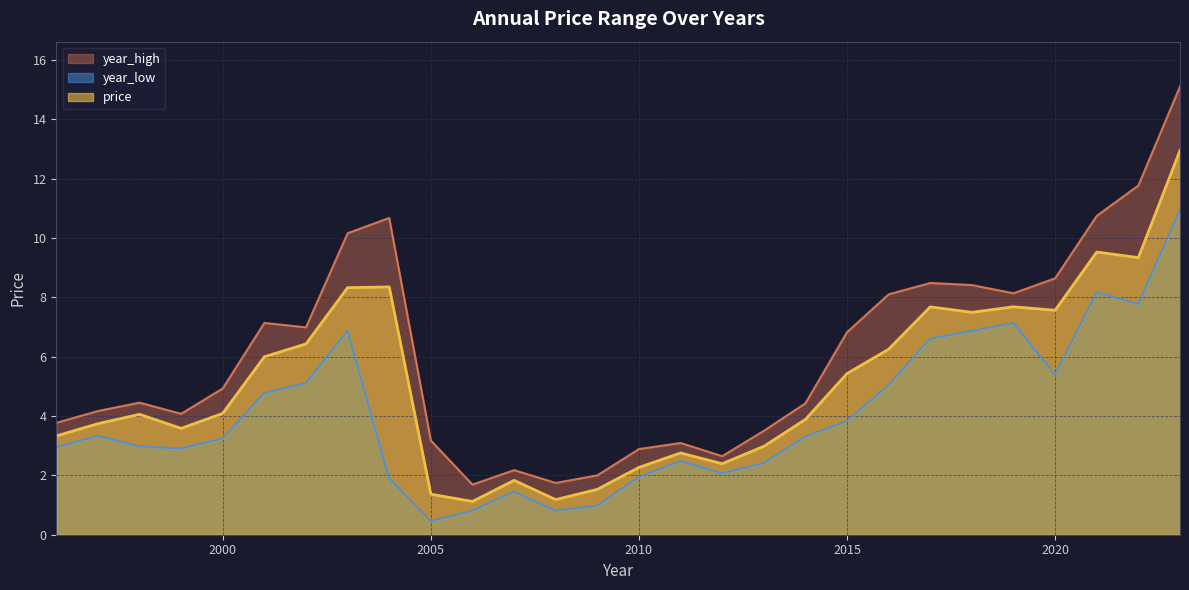

What is the highest value of the year_high series?

15.1